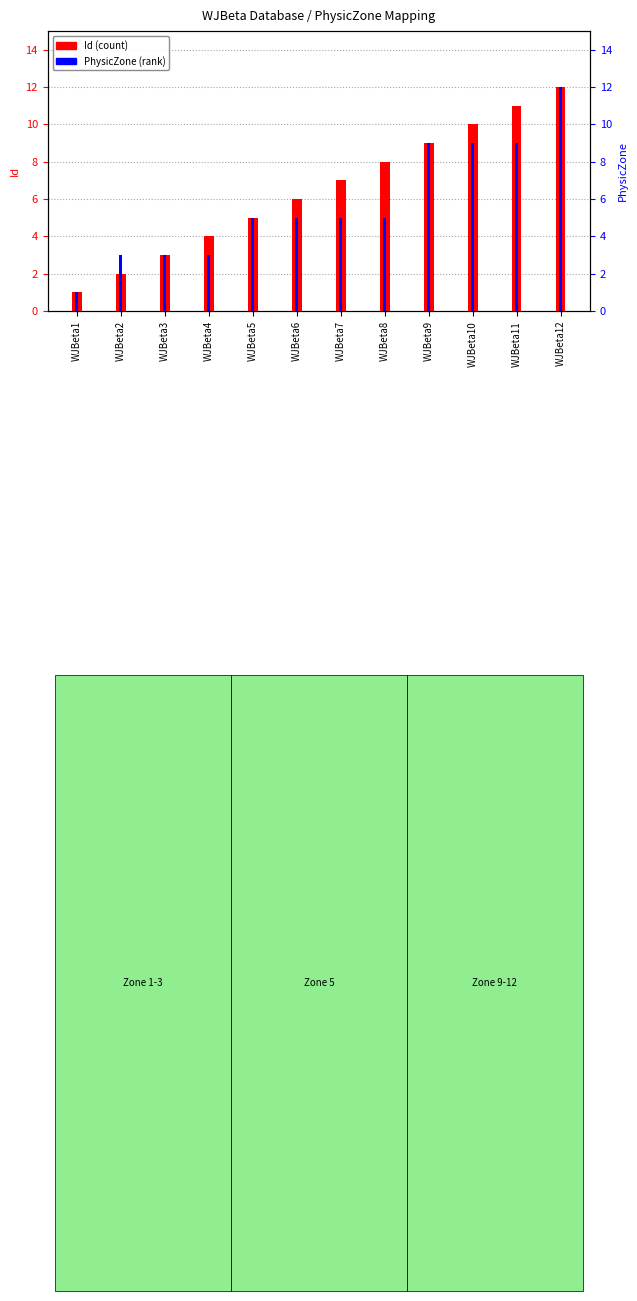

True or false: PhysicZone (rank) has a value of 3 at WJBeta2.

True